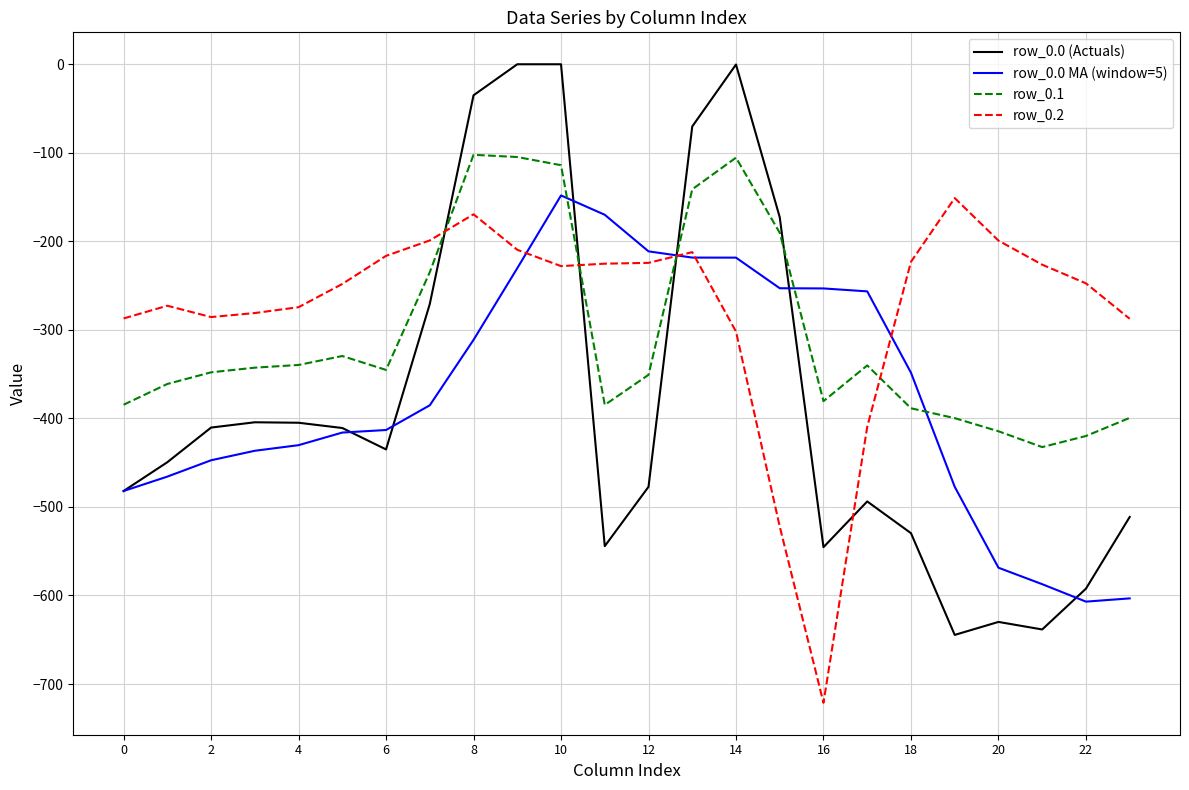

True or false: row_0.1 and row_0.0 (Actuals) intersect in this chart.

True